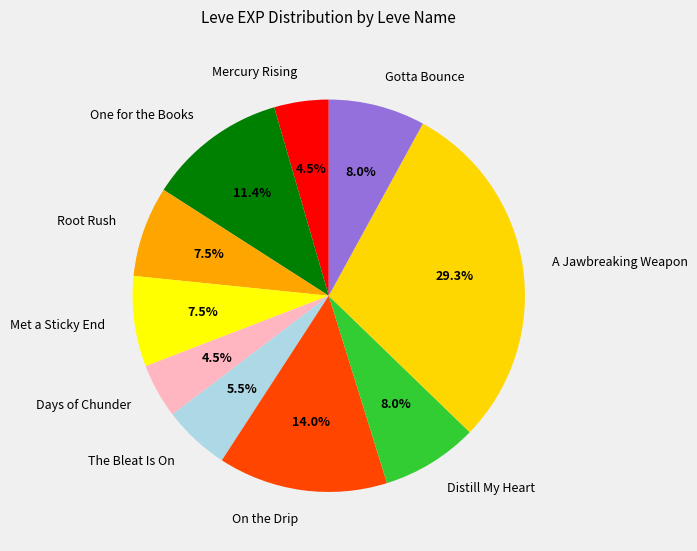

What is the ratio of the value at Gotta Bounce to the value at Root Rush?

1.1